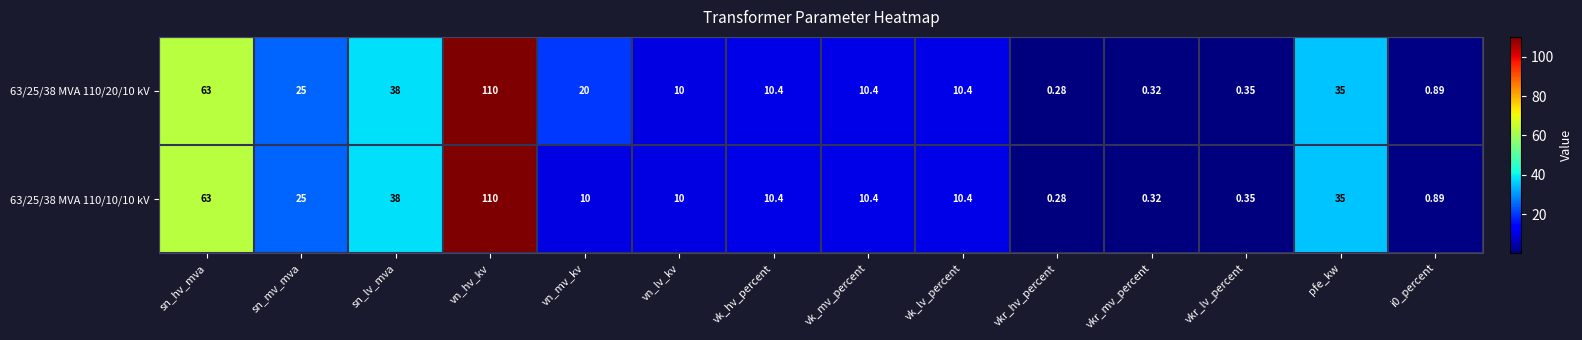

Is the value of 63/25/38 MVA 110/10/10 kV at vn_mv_kv greater than the value of 63/25/38 MVA 110/20/10 kV at vn_mv_kv?

No